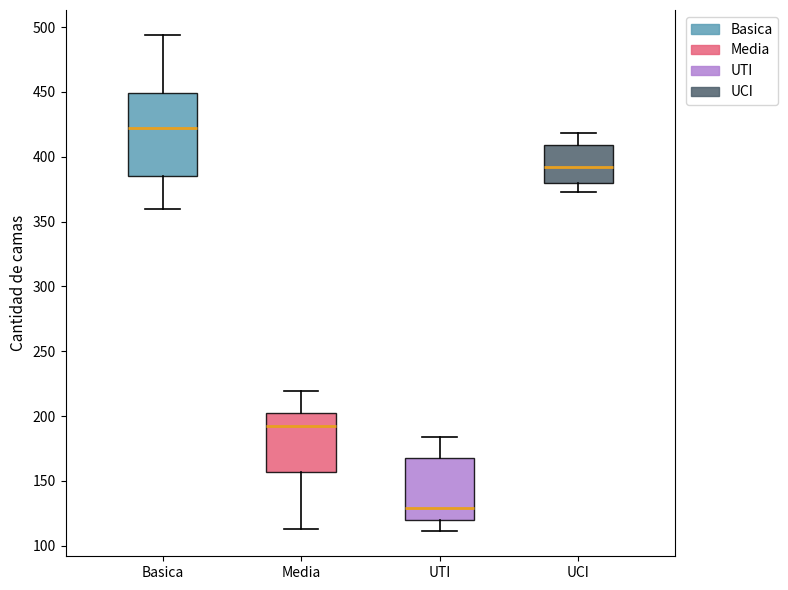

Which box has the highest median line?

Basica